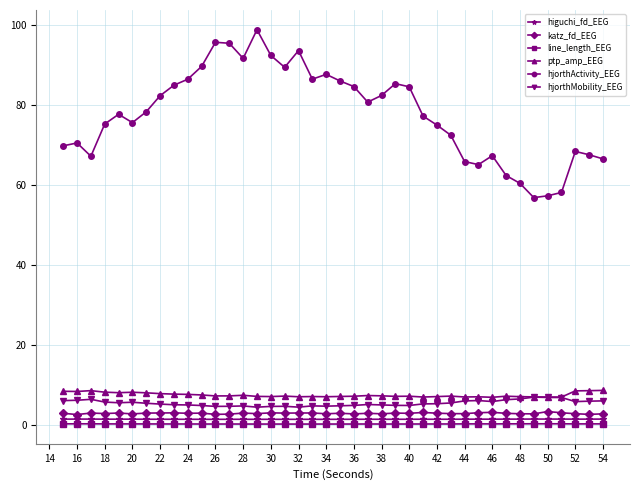

What is the maximum value for hjorthActivity_EEG?

98.9